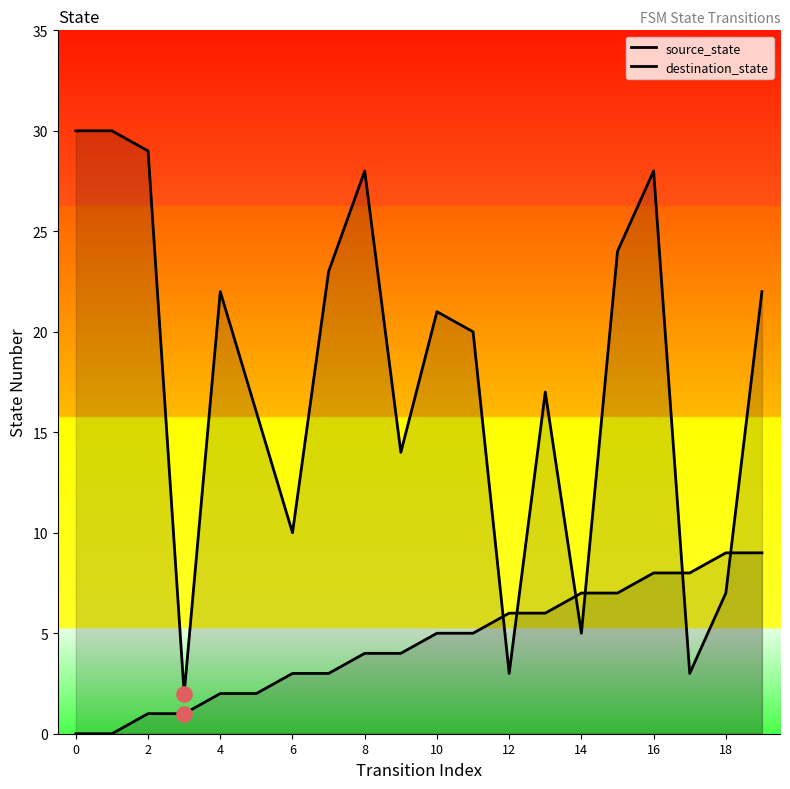

At which category is the sum across all series the highest?

16